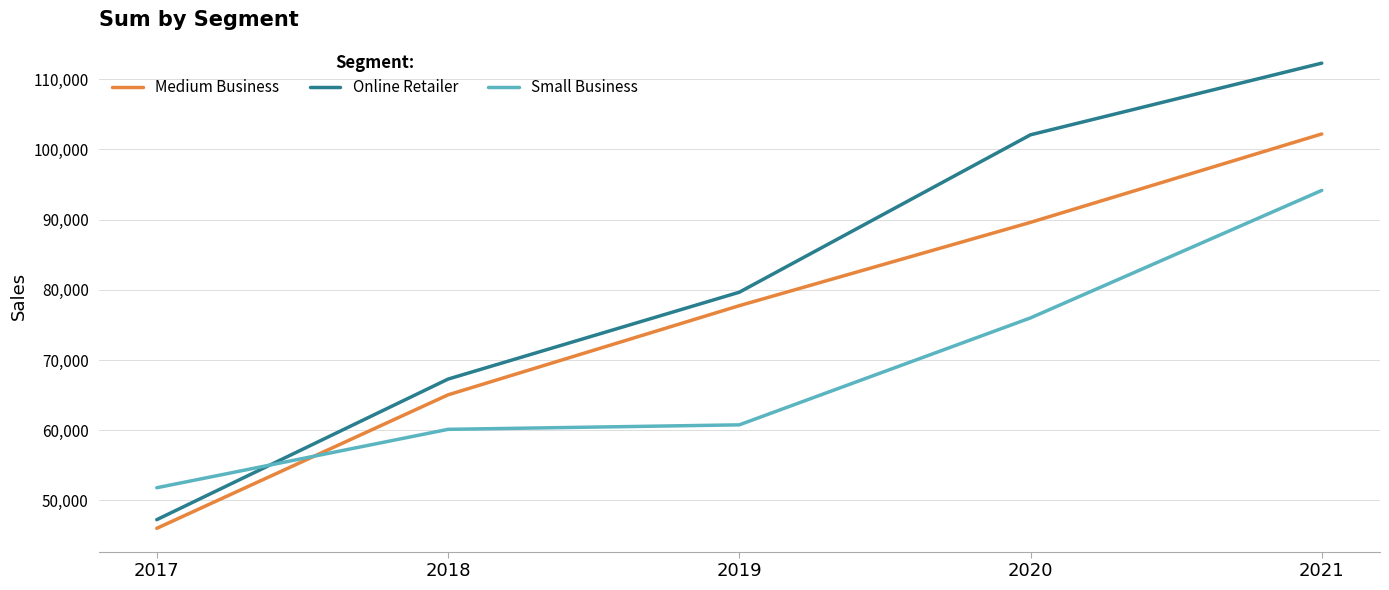

True or false: Online Retailer and Medium Business intersect in this chart.

False